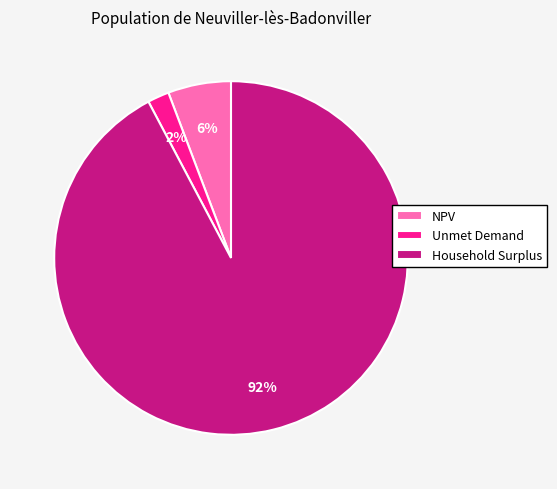

True or false: NPV accounts for 1% of the total.

False